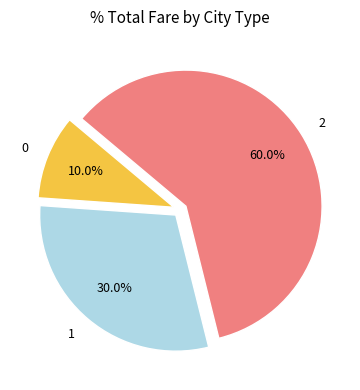

Approximately how many times larger is the value at 1 compared to 0?

3.0